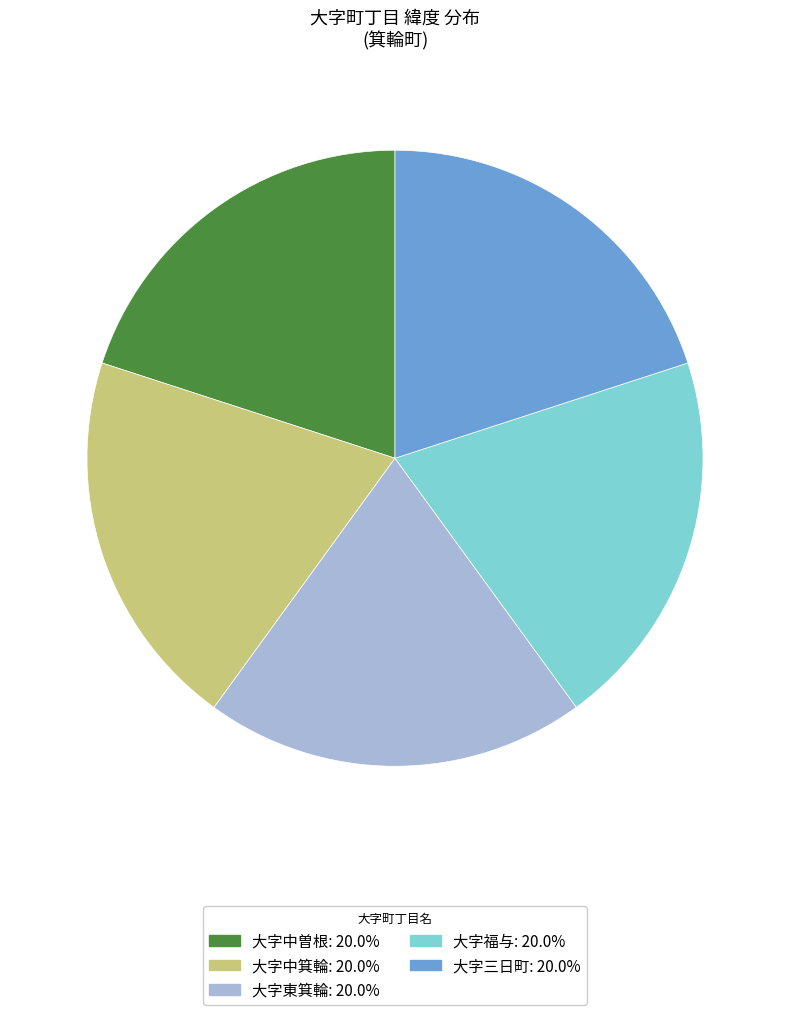

Do 大字中箕輪 and 大字三日町 together represent more than half of the pie?

No